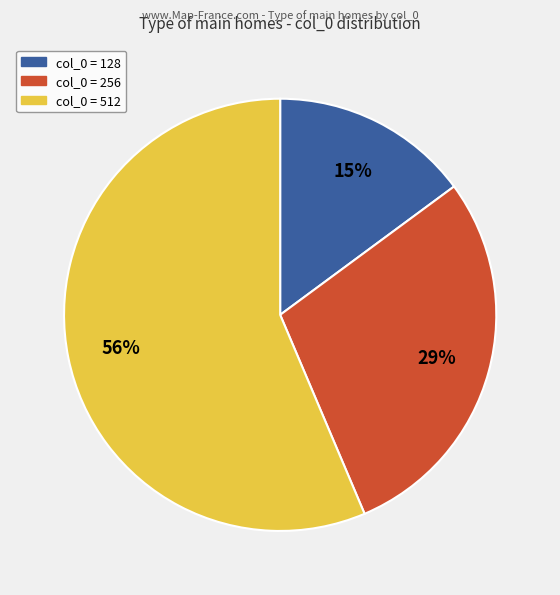

To the nearest percent, what is the average slice percentage?

33%